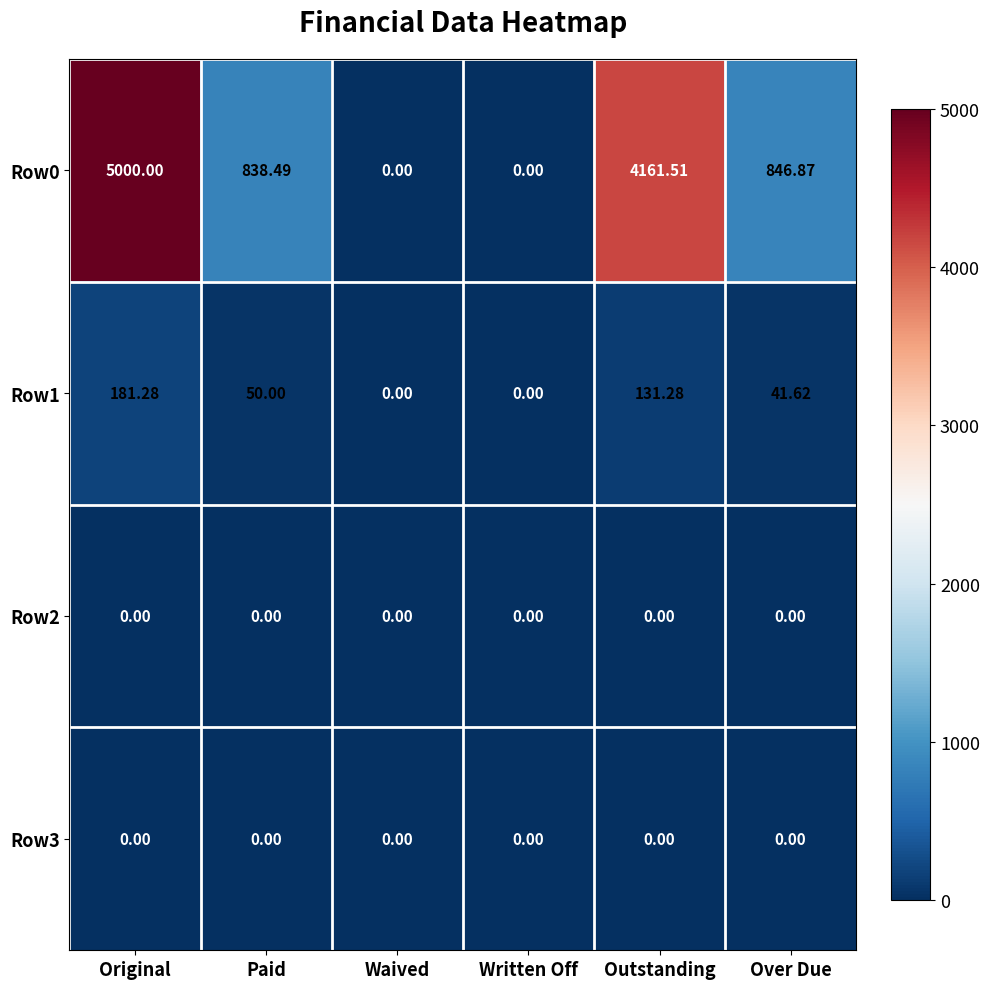

At which category is the sum across all series the highest?

Original